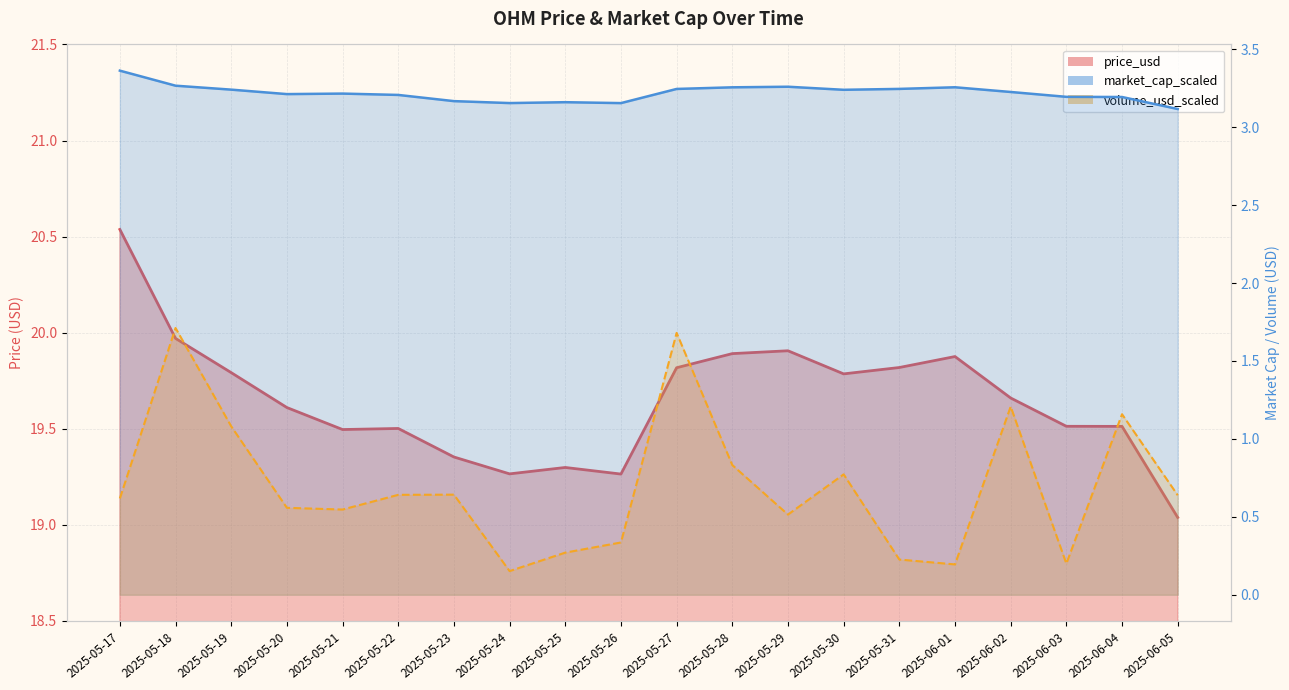

What are all the series names shown in the legend?

price_usd, volume_usd_scaled, market_cap_scaled